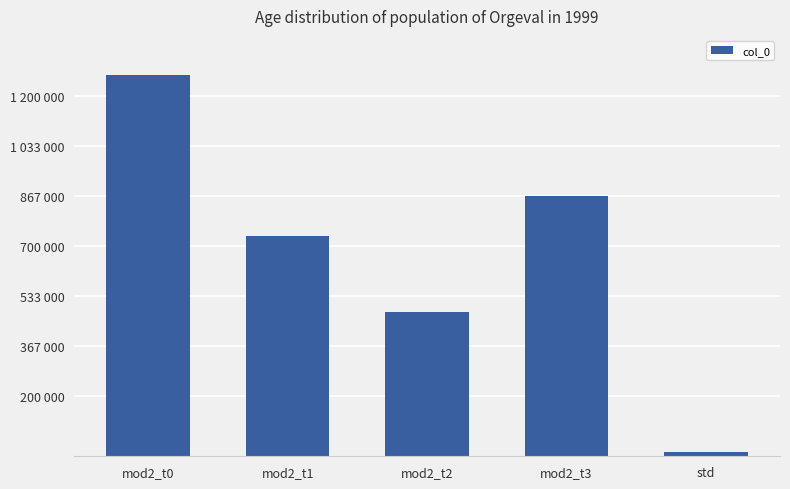

Rank the categories by value from highest to lowest.

mod2_t0, mod2_t3, mod2_t1, mod2_t2, std